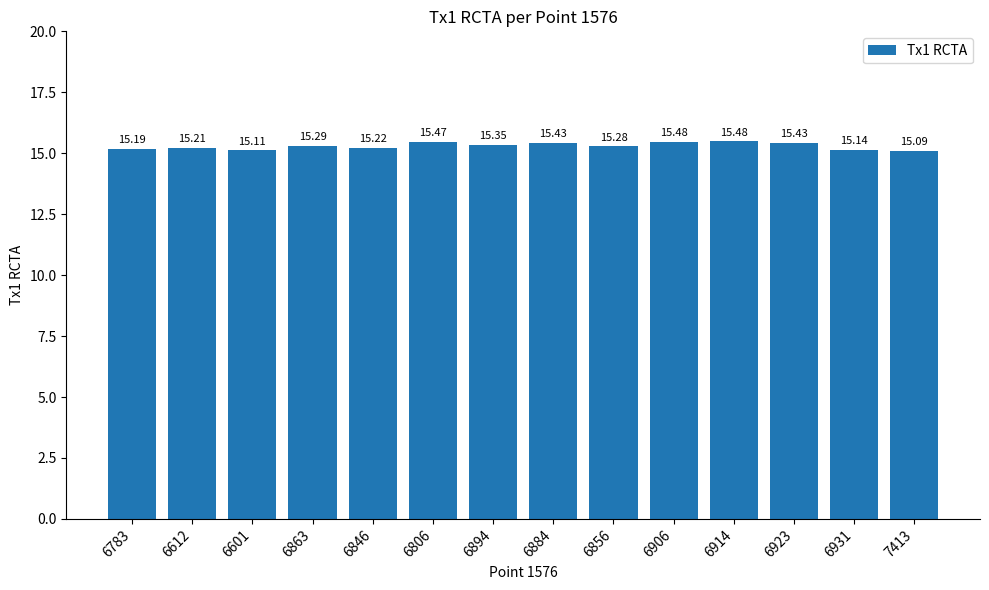

Read the value at 6856.

15.3